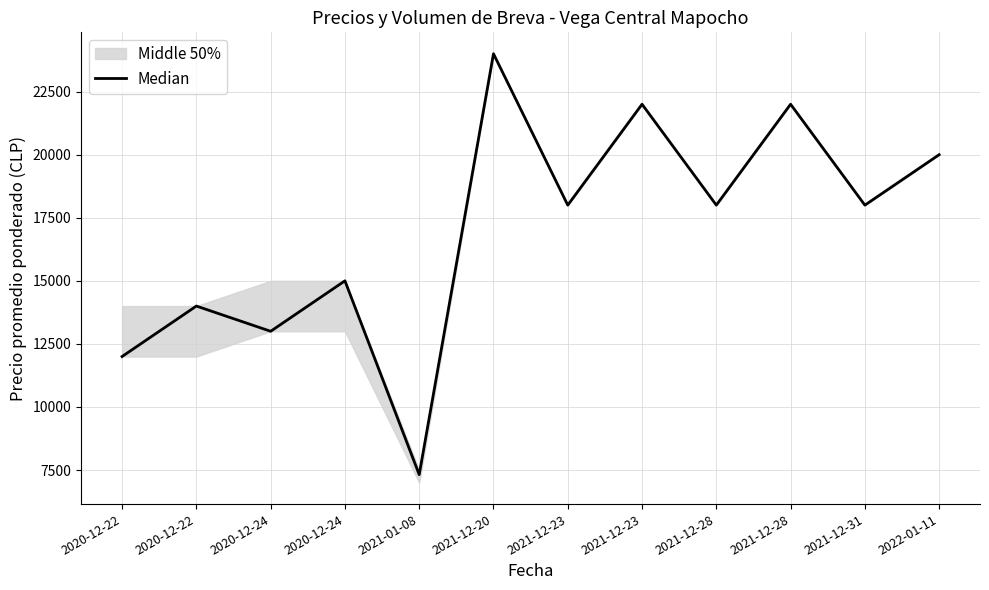

Between 2021-12-23 and 2021-12-23, which is larger?

2021-12-23